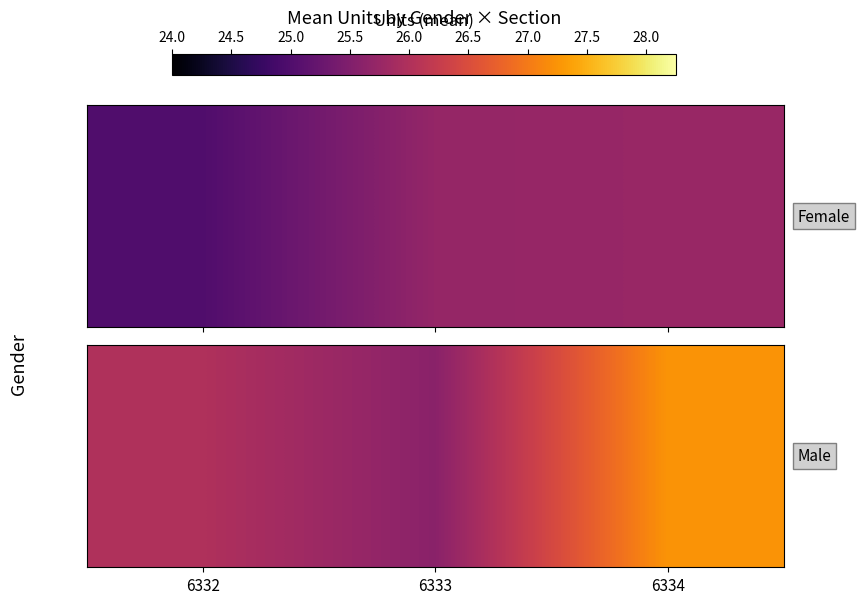

What is the maximum value shown in the chart?

27.2